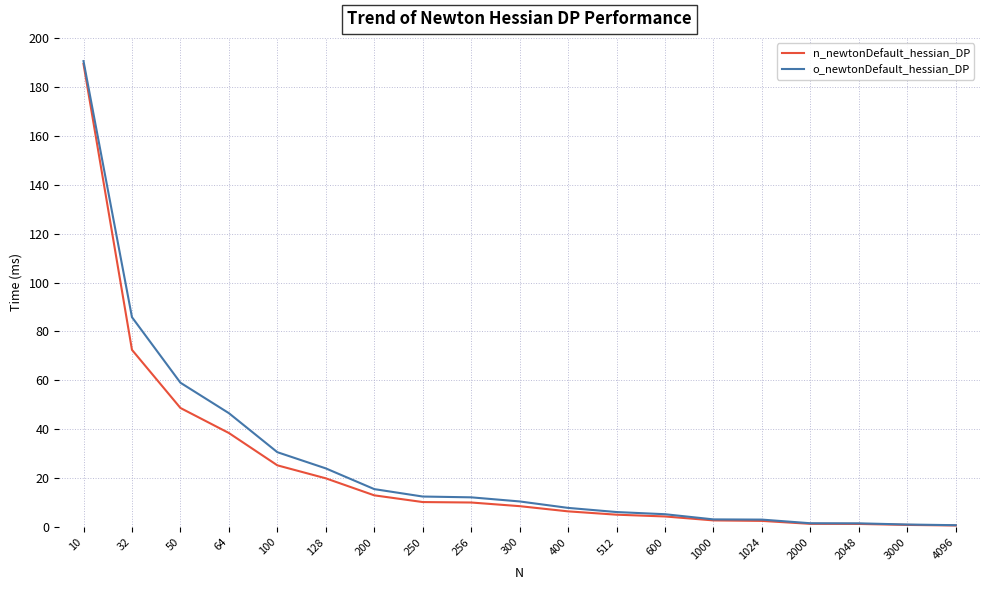

The value of n_newtonDefault_hessian_DP at 32 is 50.6. True or false?

False